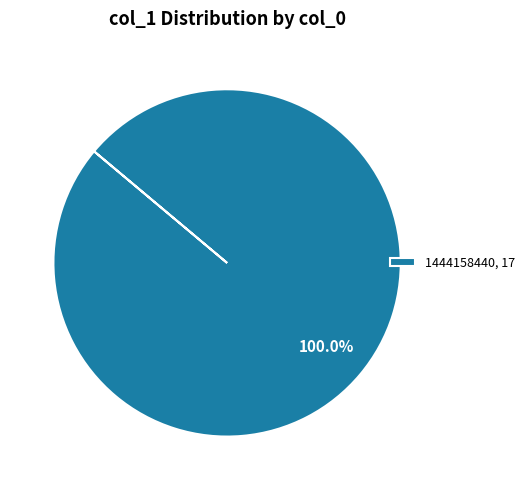

Does 1444158440, 17 represent more than half of the total?

Yes